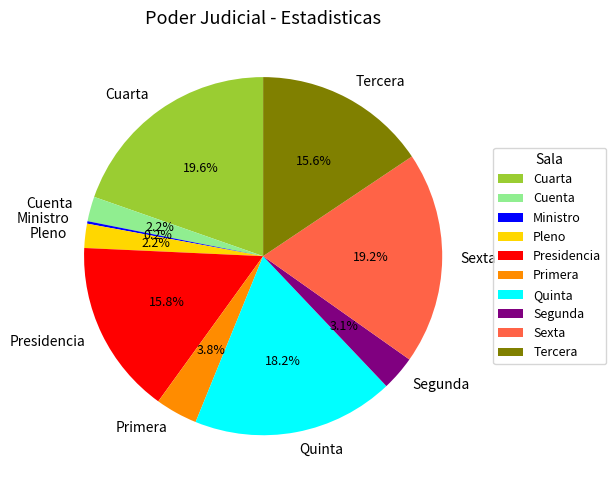

To the nearest percent, what portion does Cuarta represent?

20%